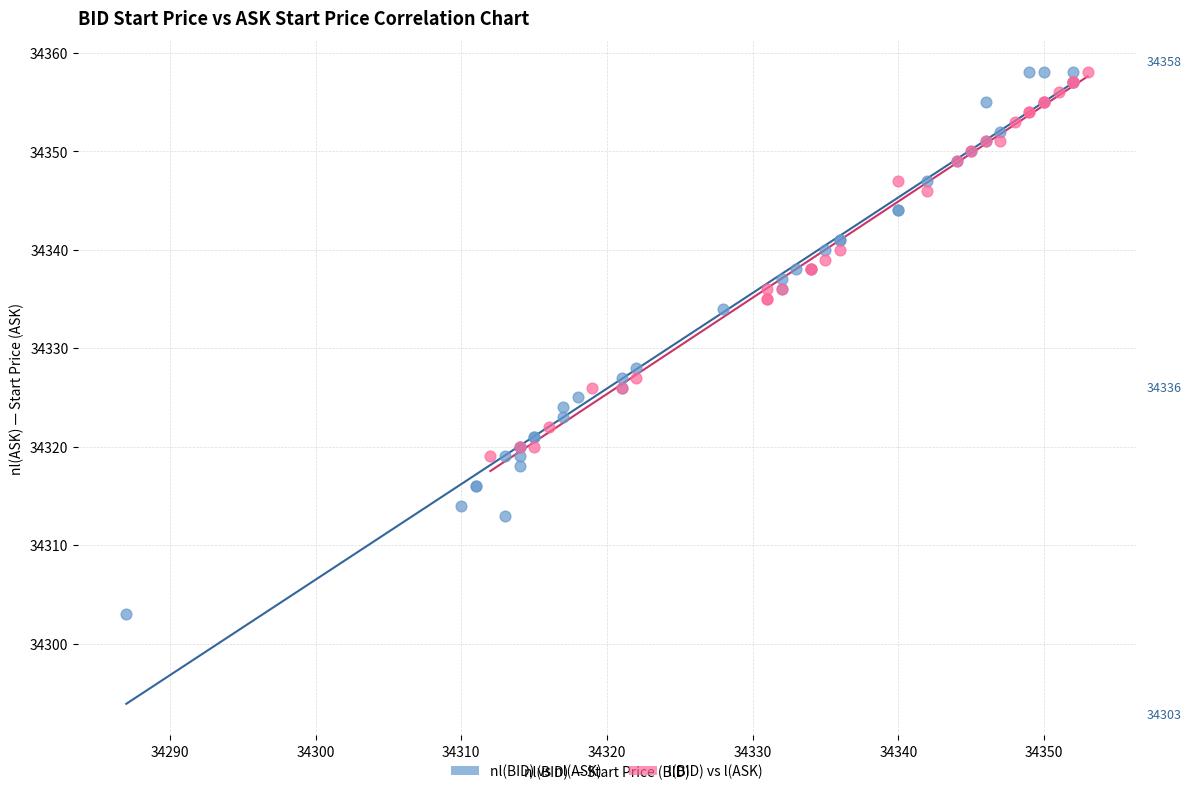

Which series has the largest Y range (max minus min)?

nl(BID) vs nl(ASK)